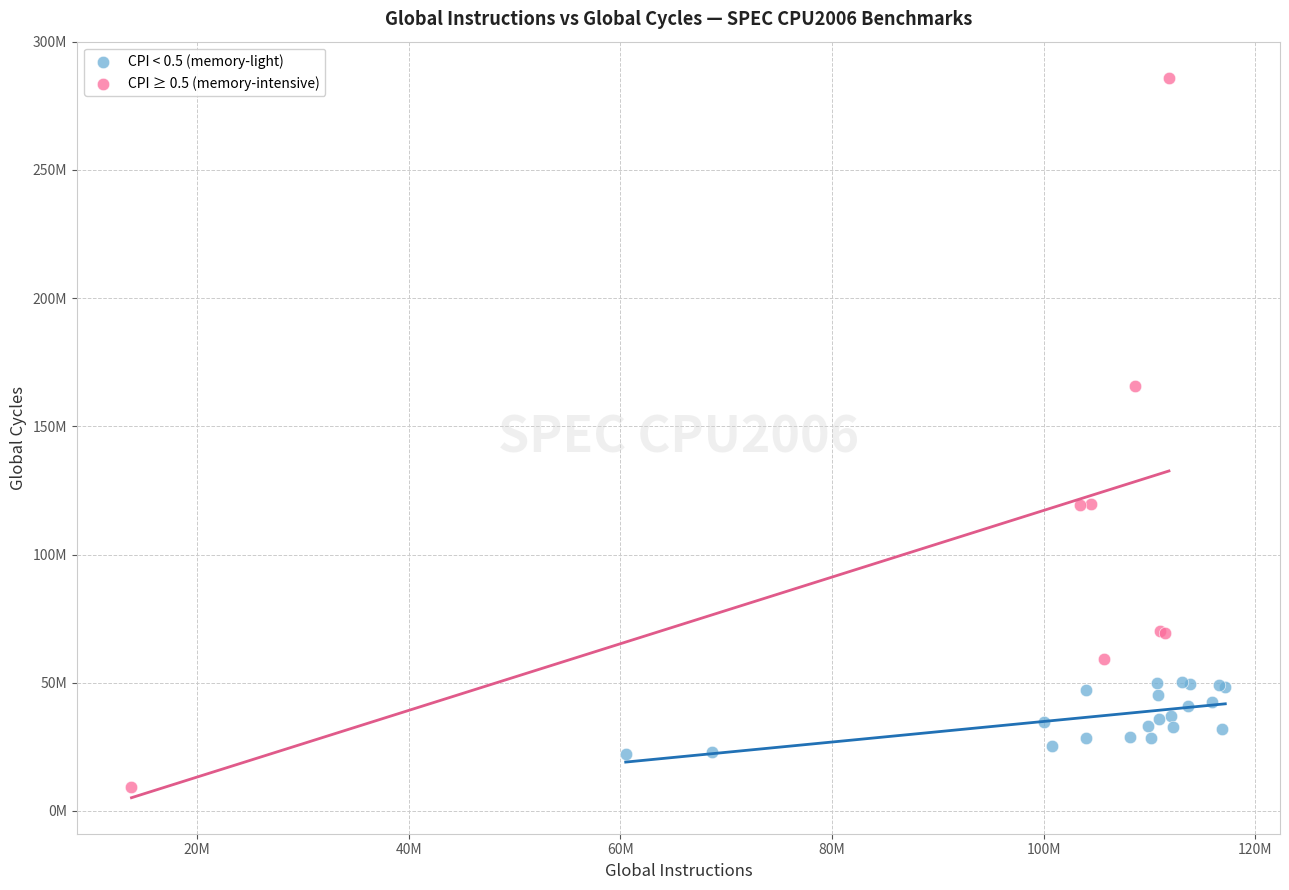

Which series reaches the minimum Y coordinate?

CPI ≥ 0.5 (memory-intensive)